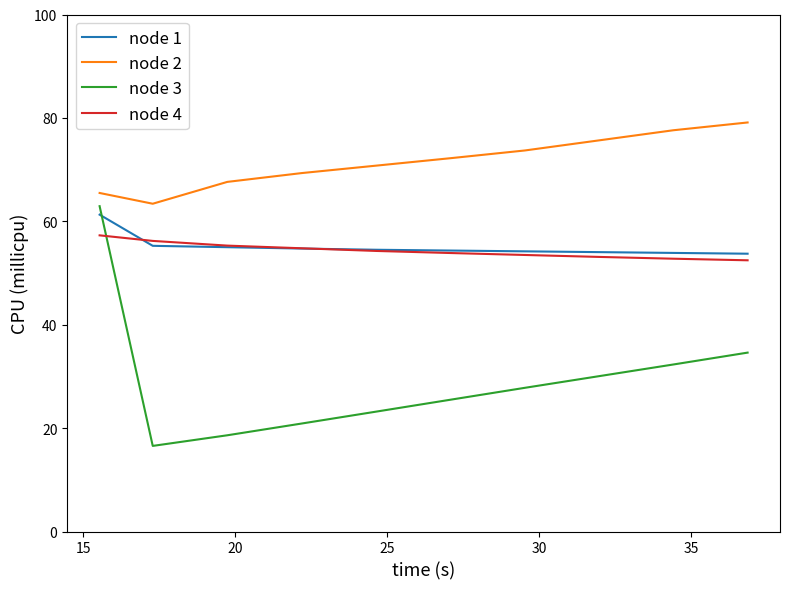

What is the minimum value shown in the chart?

16.6